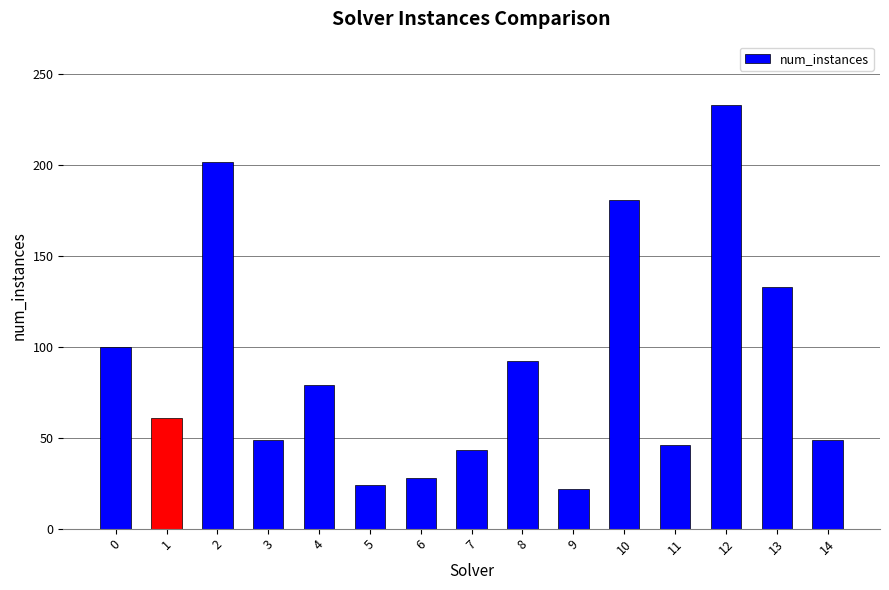

What is the change in value from 8 to 12?

+141